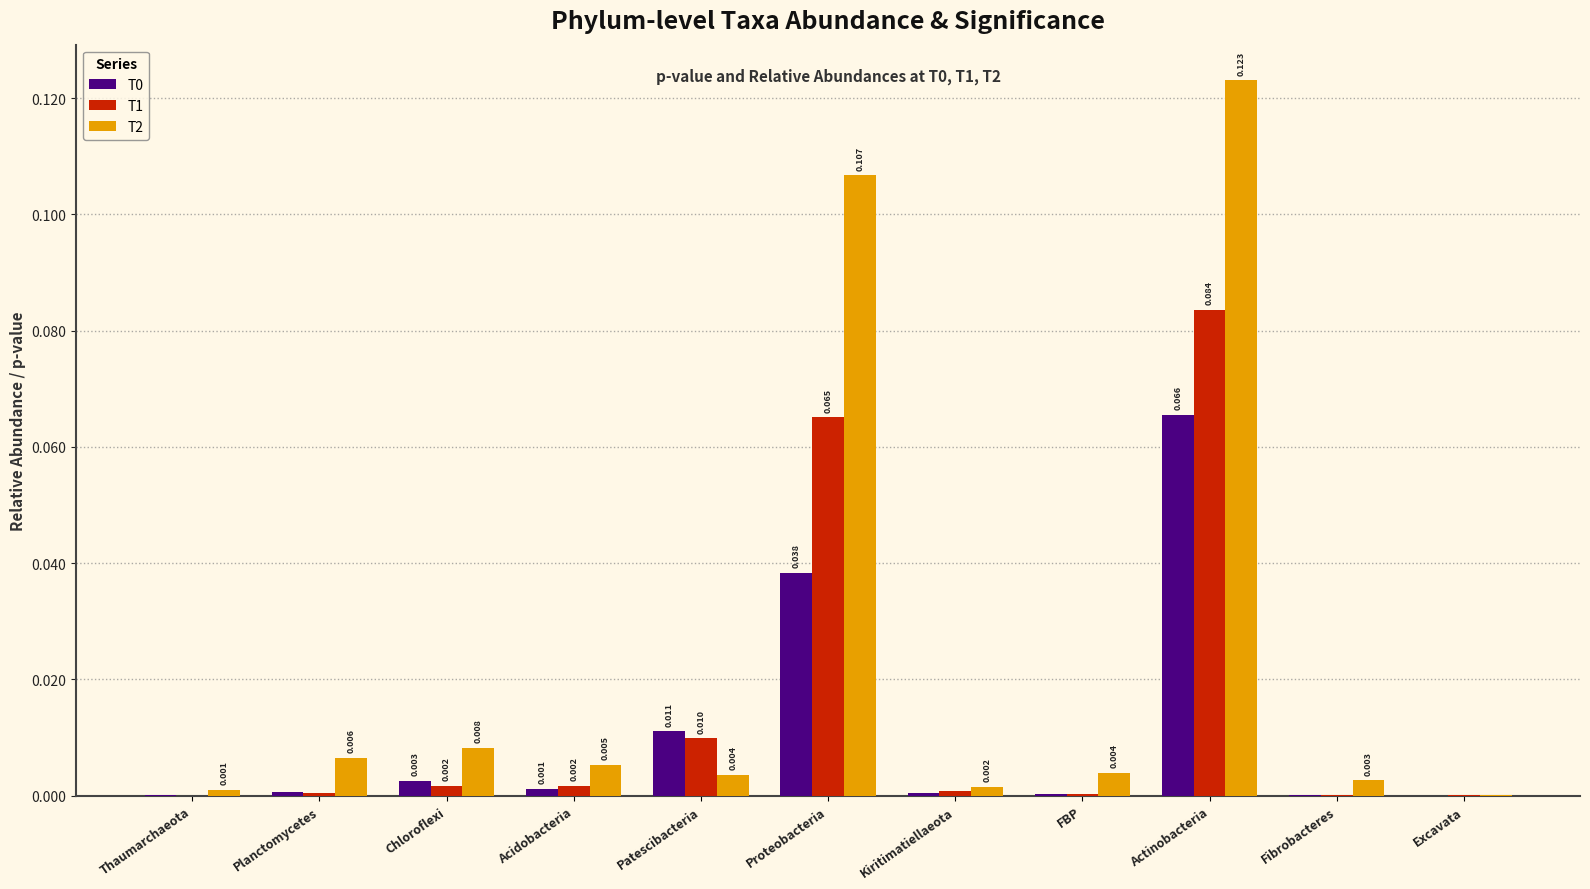

Where is T2 nearest to the value 0?

Excavata